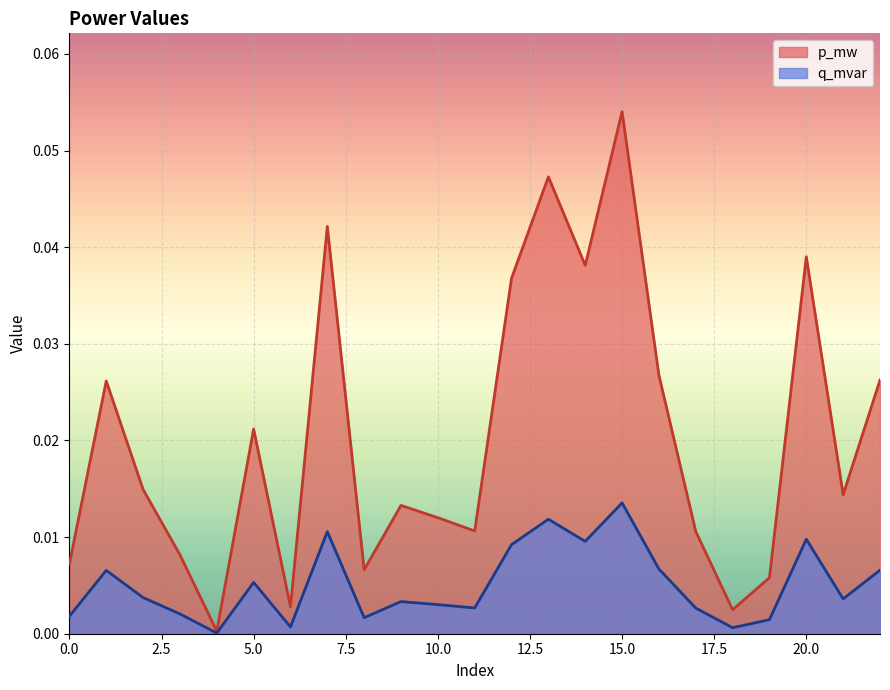

List the labels in order of p_mw value, smallest first.

4, 18, 6, 19, 8, 0, 3, 17, 11, 10, 9, 21, 2, 5, 1, 22, 16, 12, 14, 20, 7, 13, 15